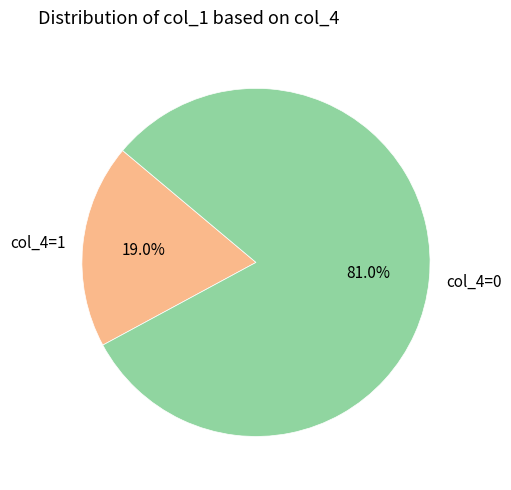

Is there a majority slice in this chart?

Yes